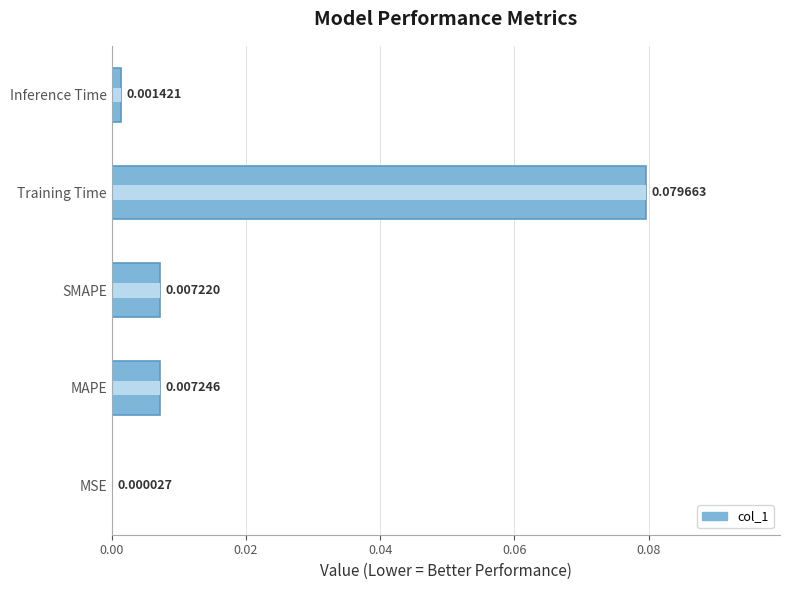

Reading left to right, list all the values displayed in this chart.

0.0	0.0	0.0	0.1	0.0